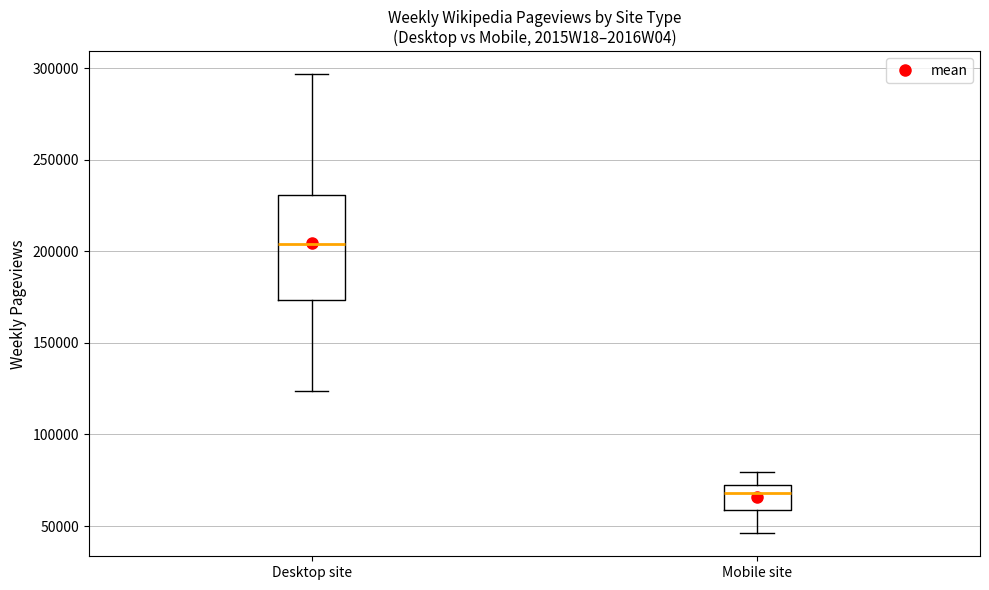

Reading left to right, read every box against the y-axis: the position of its median line, the range the box covers, and the ends of its whiskers. The values are not printed on the chart, so give them approximately, as read against the axis.

Desktop site: median 205000, box 175000 to 230000, whiskers 125000 to 295000
Mobile site: median 70000, box 60000 to 75000, whiskers 45000 to 80000